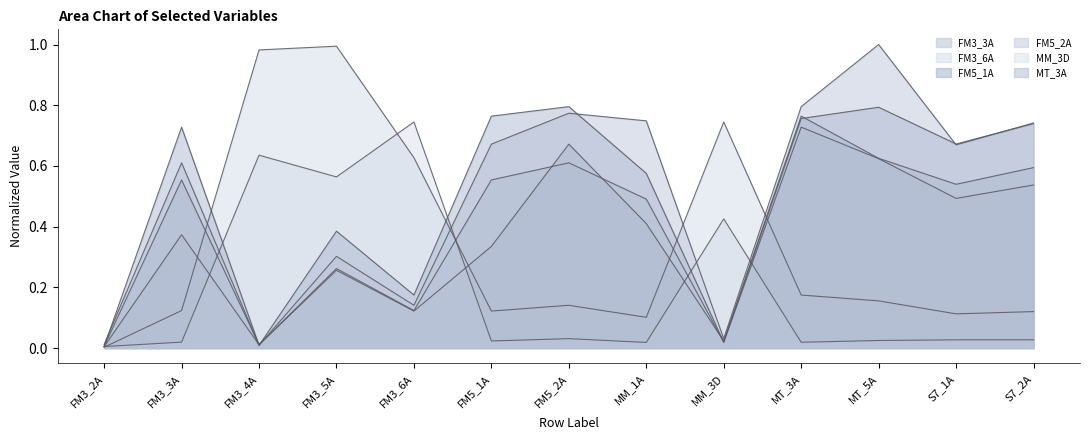

Does the chart display data point markers on the line(s)?

No